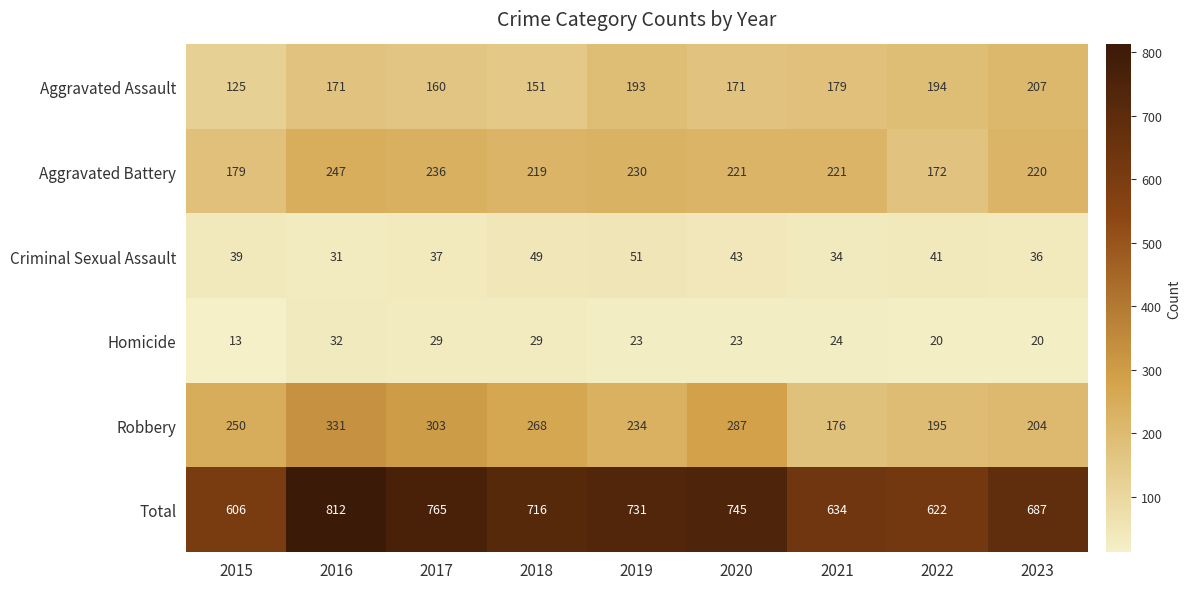

What is the smallest value displayed?

13